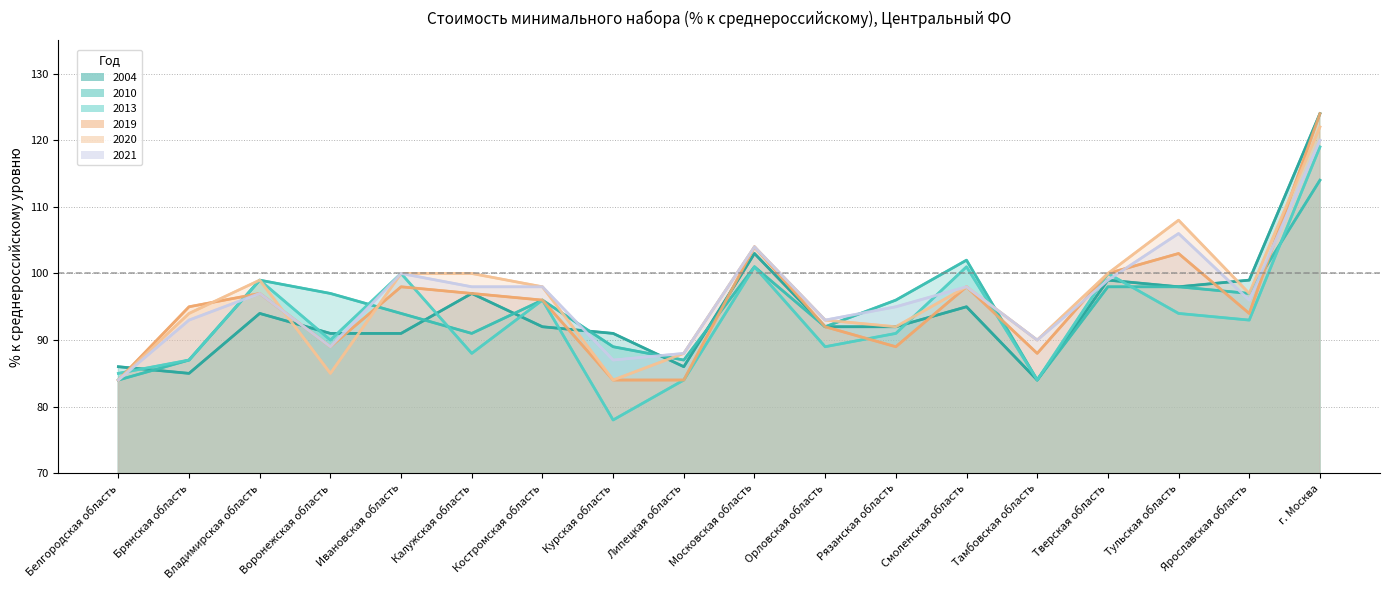

True or false: 2004 has a value of 139 at Тульская область.

False